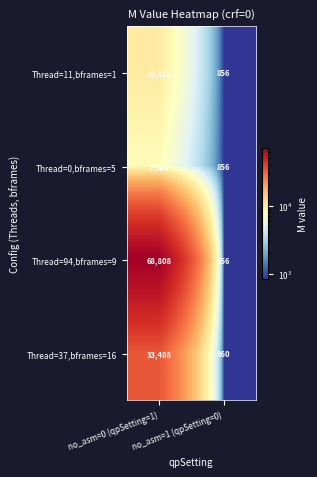

Which series has the largest range (max minus min)?

Thread=94,bframes=9